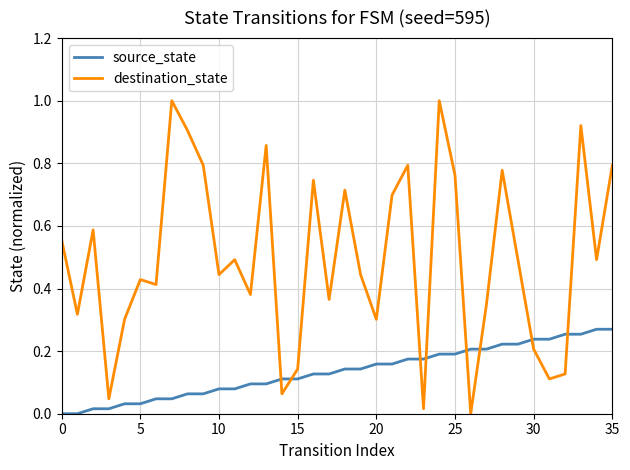

List the series in order of their peak value, highest first.

destination_state, source_state